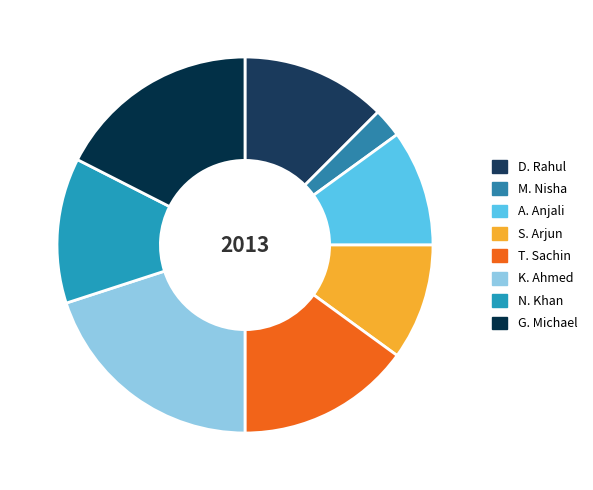

How many segments does this pie chart have?

8